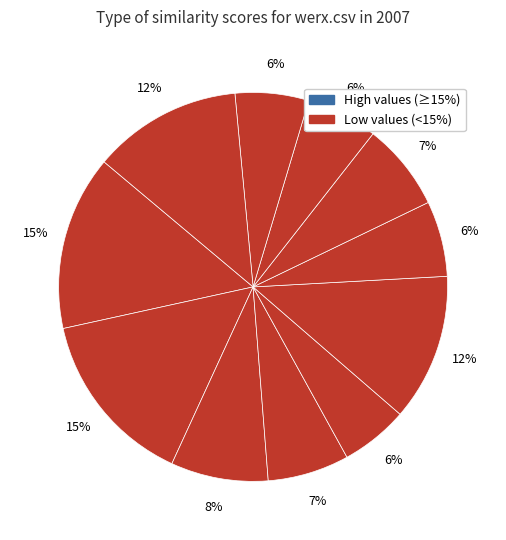

How many slices are in this pie chart?

11